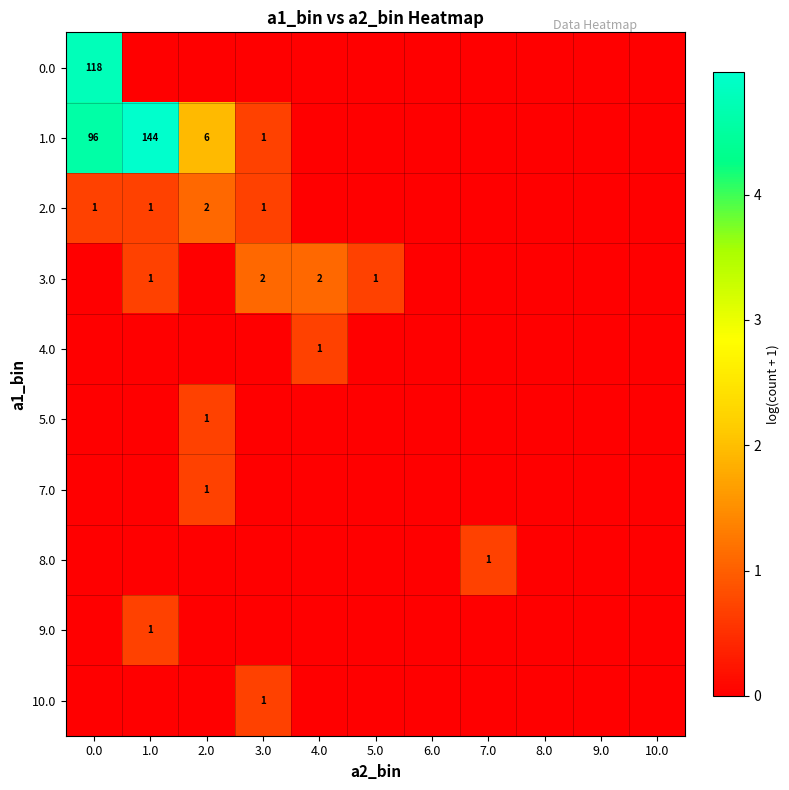

What is the difference between the highest and lowest values at 0.0?

4.8